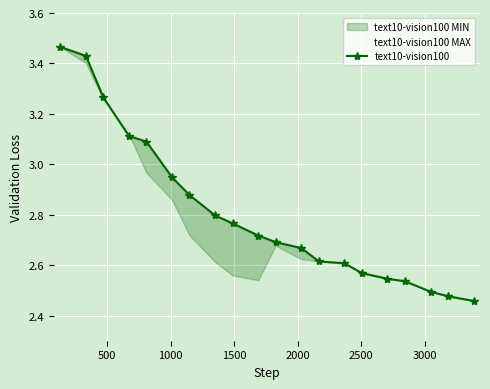

The value at 18 is 0.6. True or false?

False